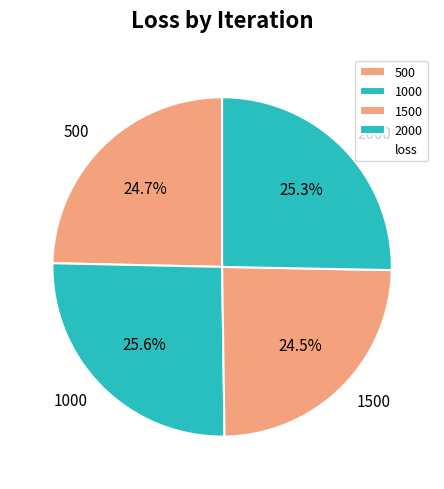

True or false: 2000 accounts for 25% of the total.

True